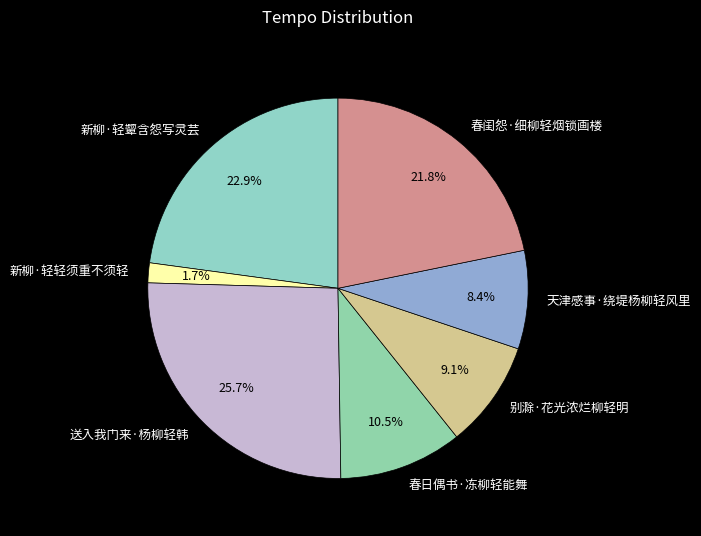

To the nearest percent, what is the average slice percentage?

14%